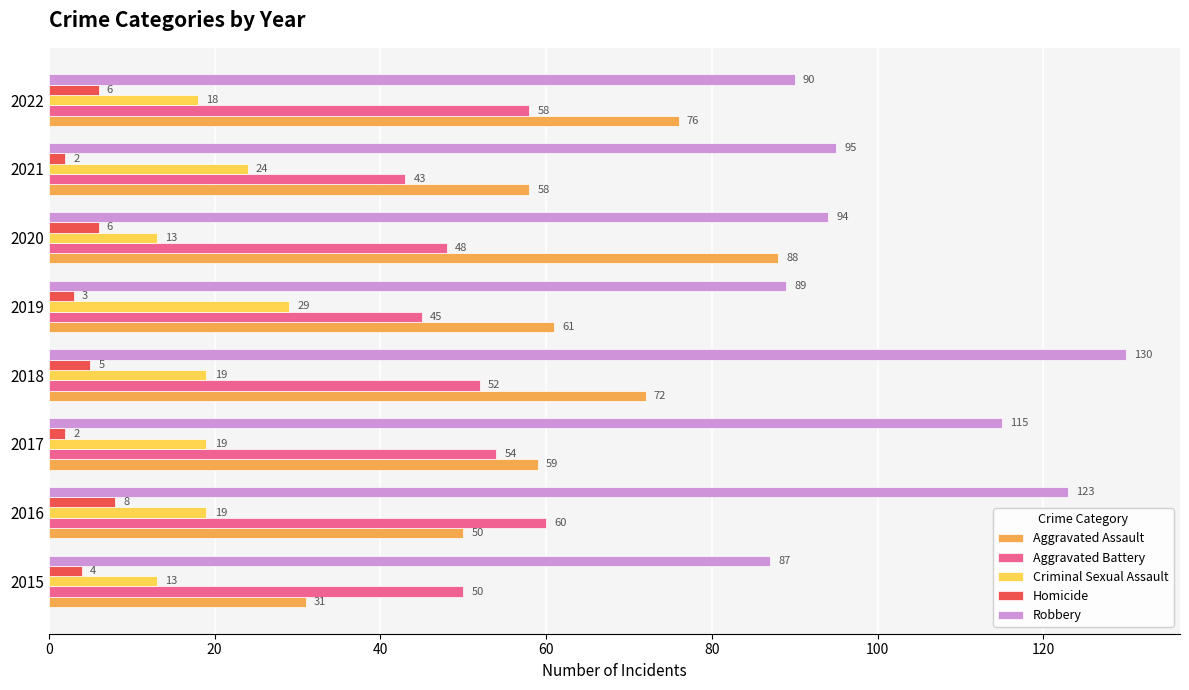

How many series are shown in this chart?

5